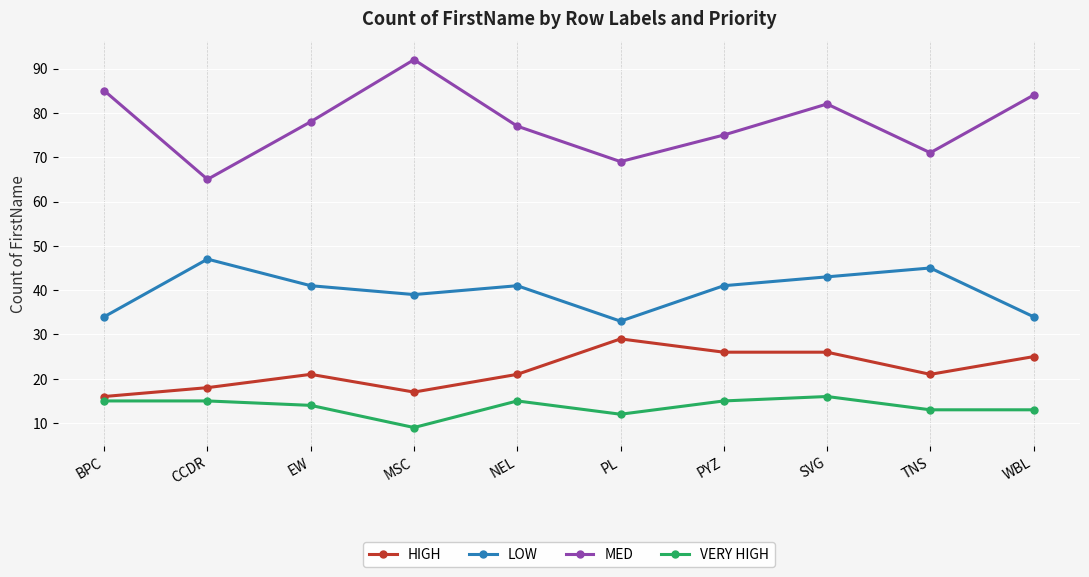

What is the label of the 5th point from the right?

PL